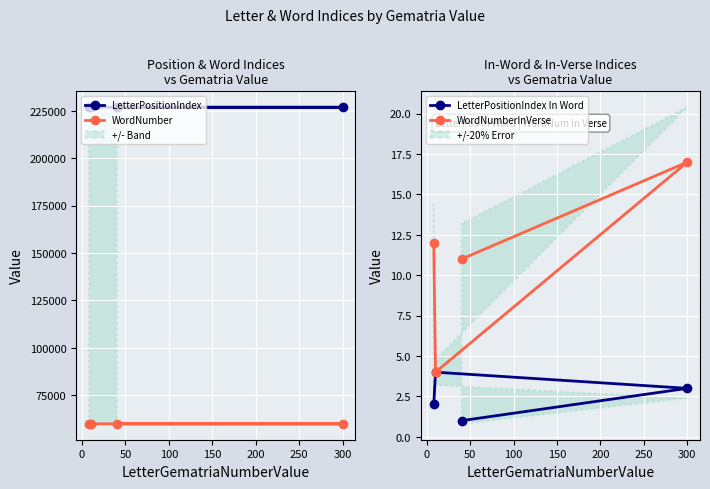

What is the maximum value for WordNumberInVerse?

17